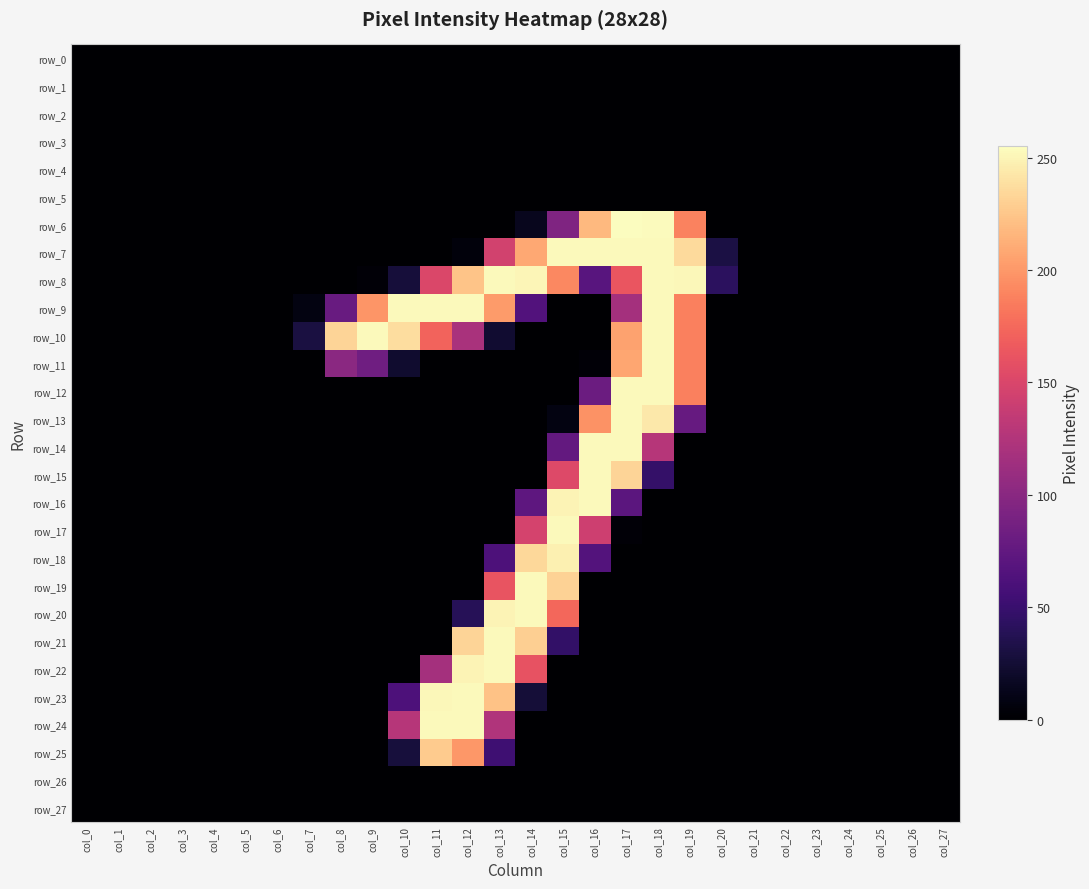

Which series changed the most between col_20 and col_23?

row_8